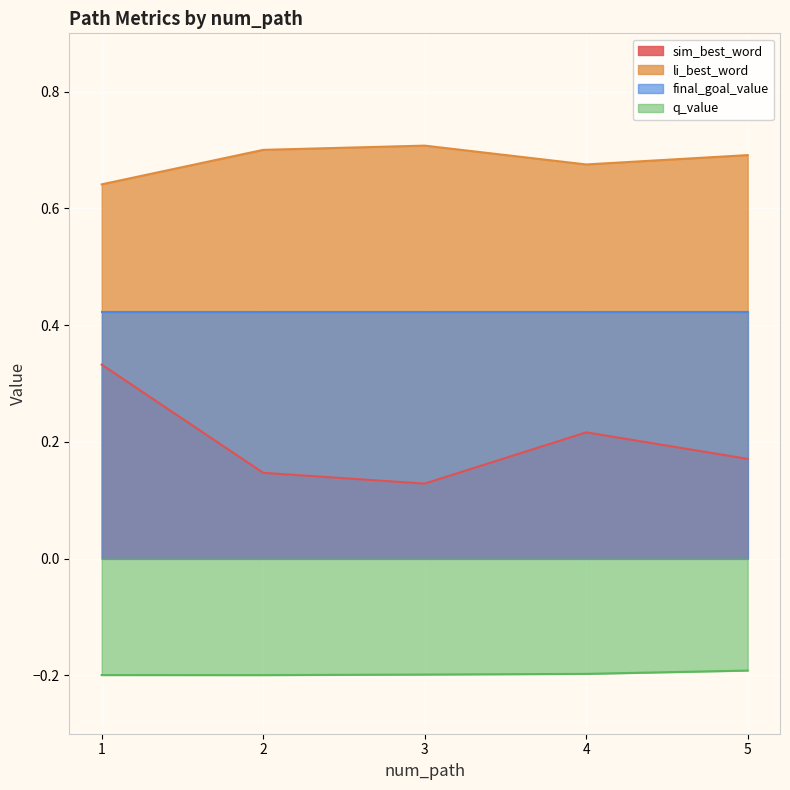

True or false: q_value and li_best_word cross at least once.

False